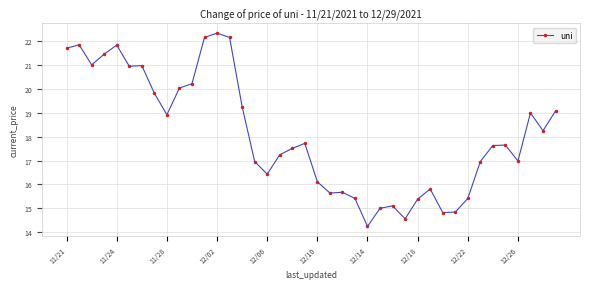

True or false: there are more than 2 points higher than both neighbors.

True